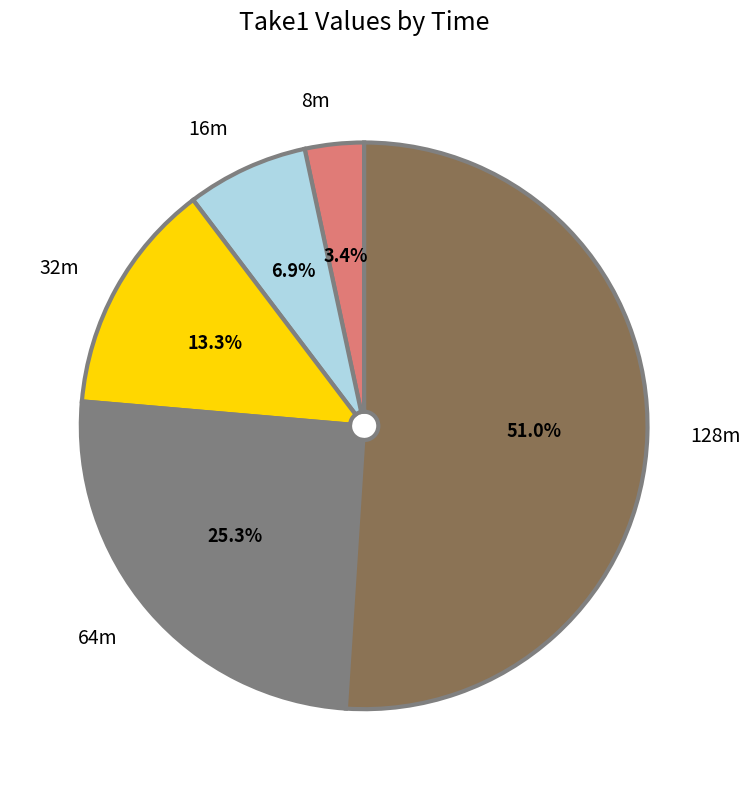

True or false: 32m accounts for 13% of the total.

True